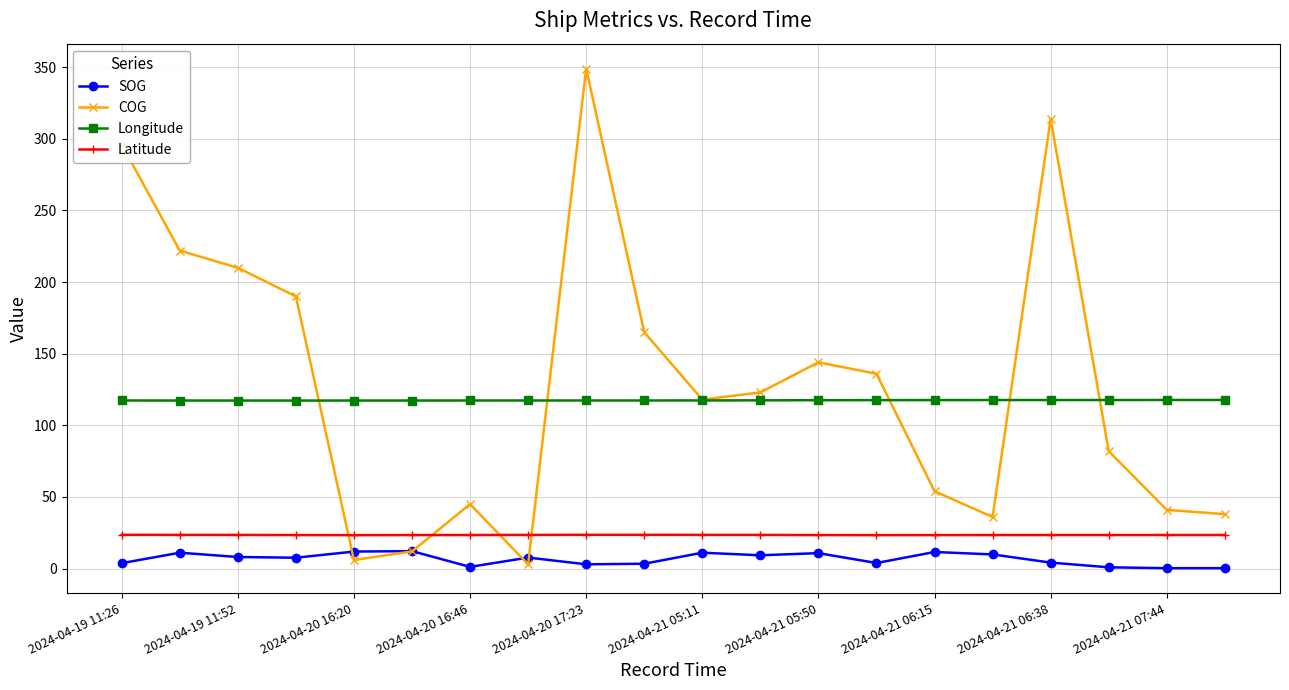

Which series has the widest spread of values?

COG